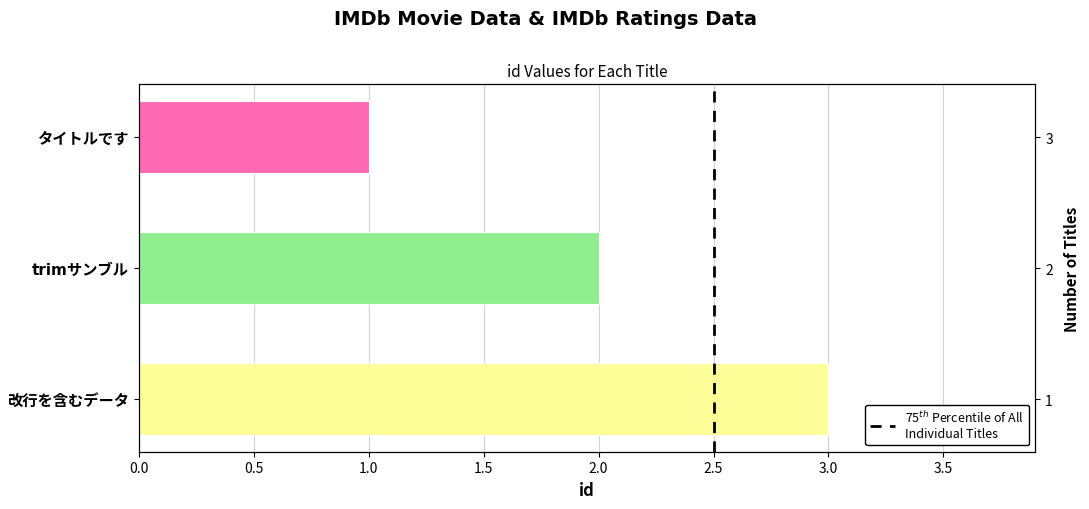

The chart shows a value of 1 at タイトルです. True or false?

True